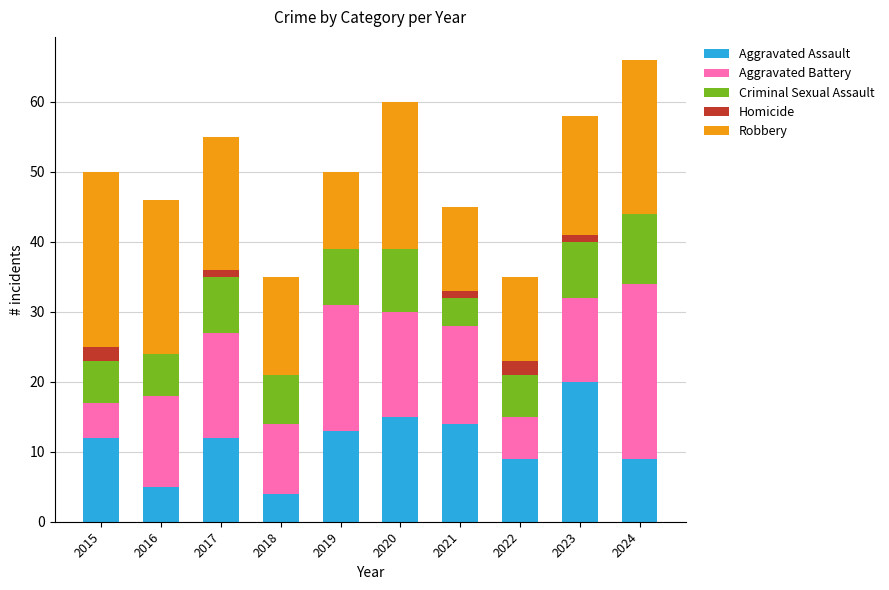

What is the maximum value for Aggravated Assault?

20